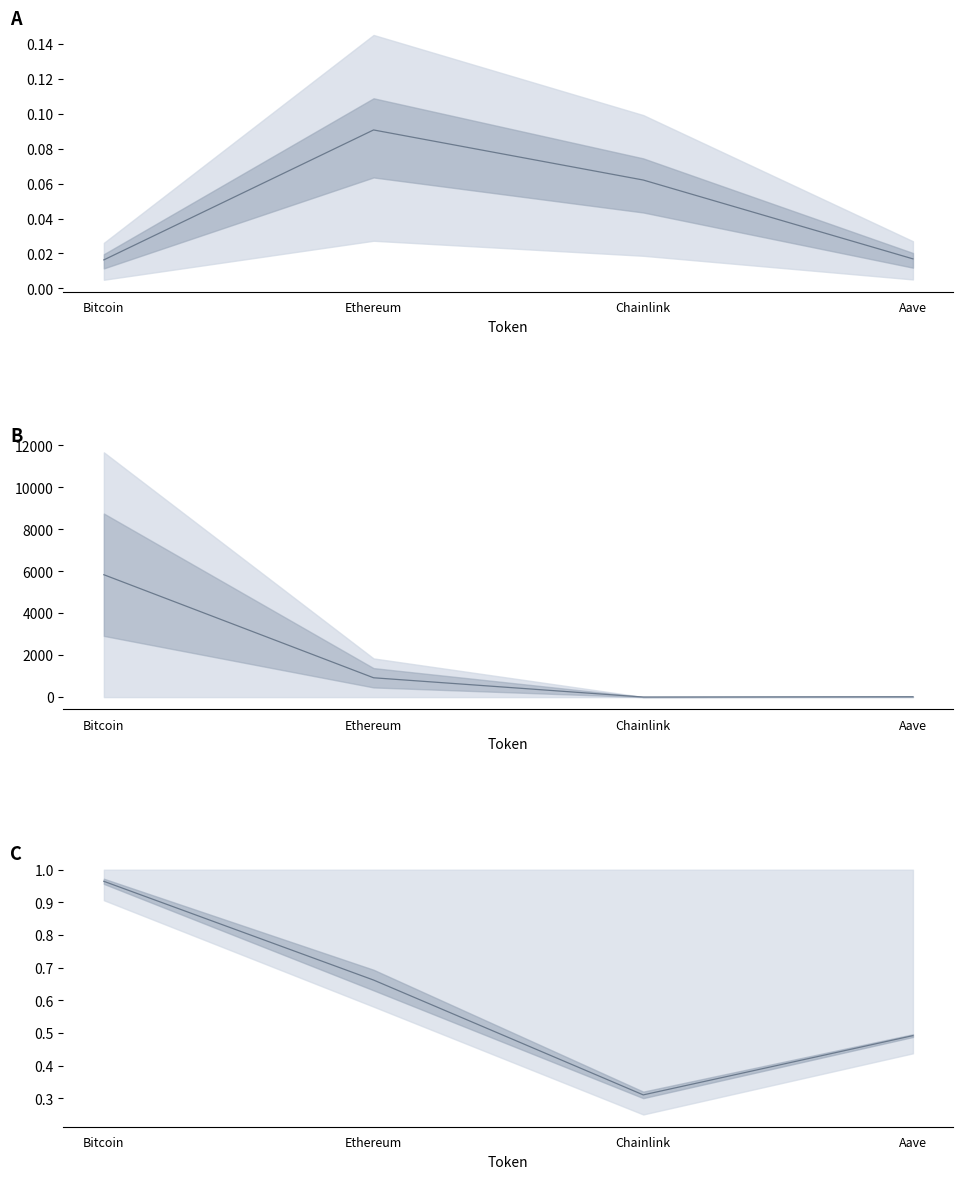

What position from the right is Chainlink?

2